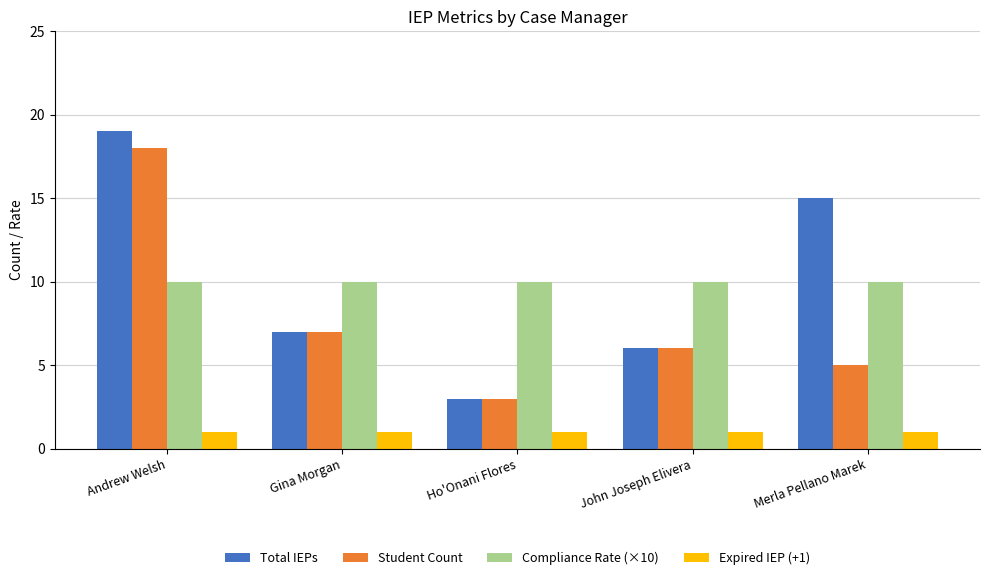

What is the average value of the Student Count series?

8